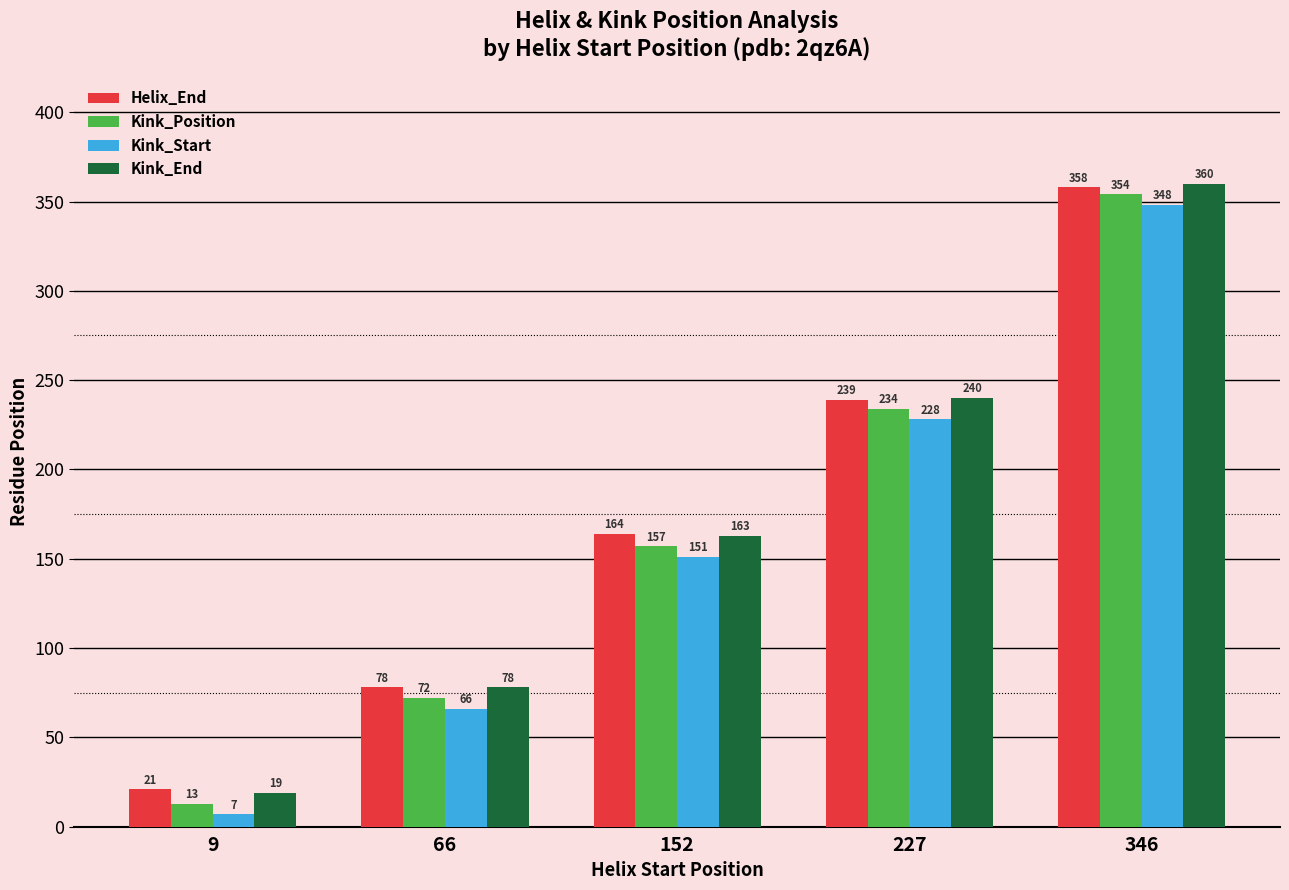

Where is Kink_Position nearest to the value 183?

152